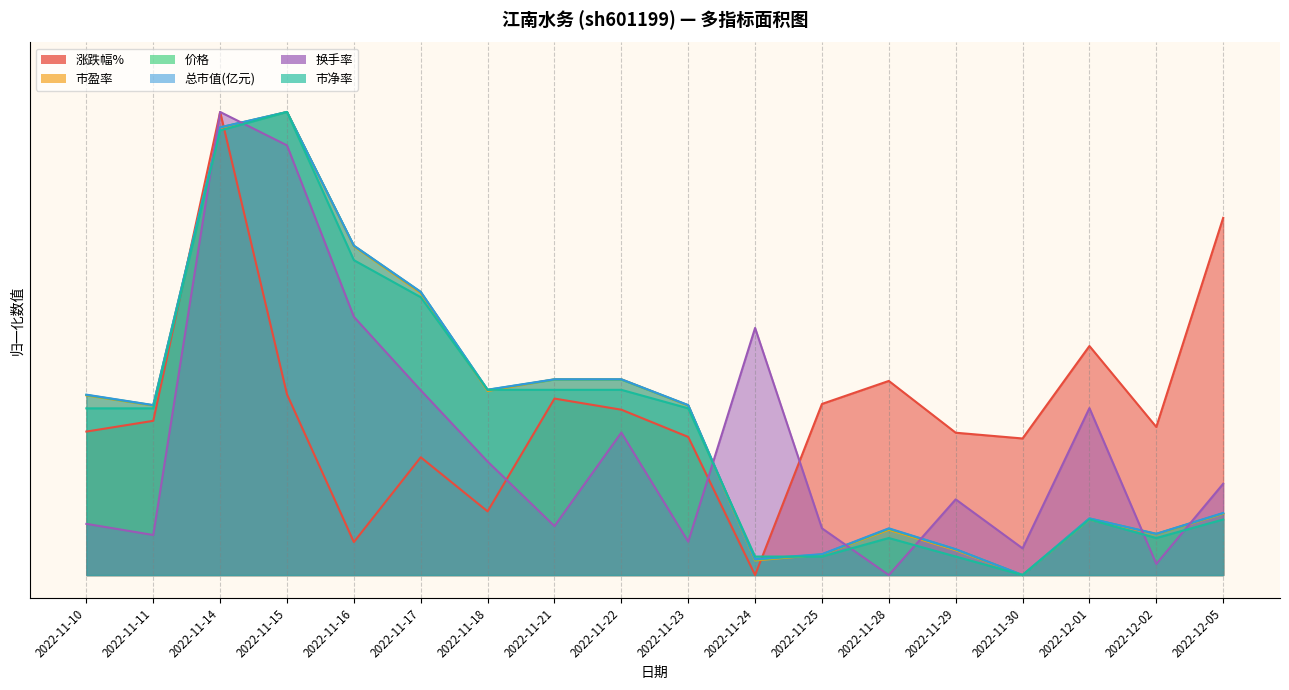

What value does the 市净率 series have at 2022-11-23?

0.4